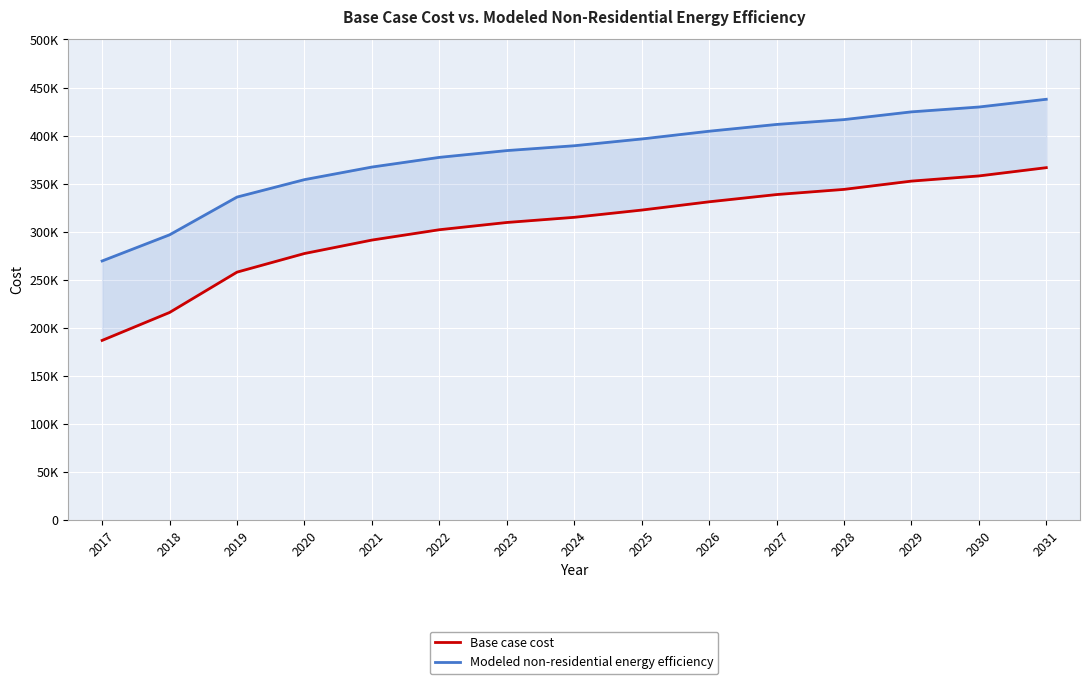

How many series are shown in this chart?

2